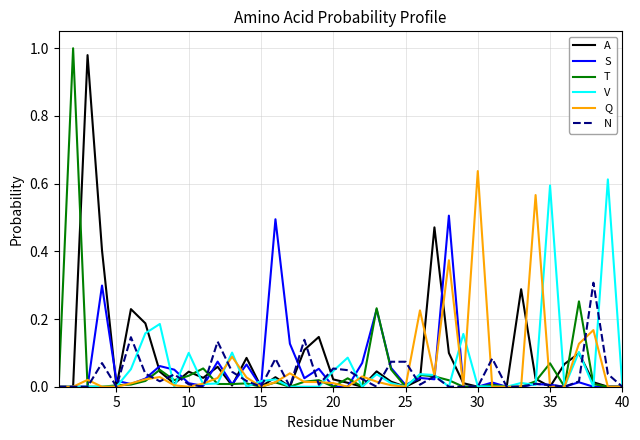

Is it true that T equals 0.0 at 15?

True